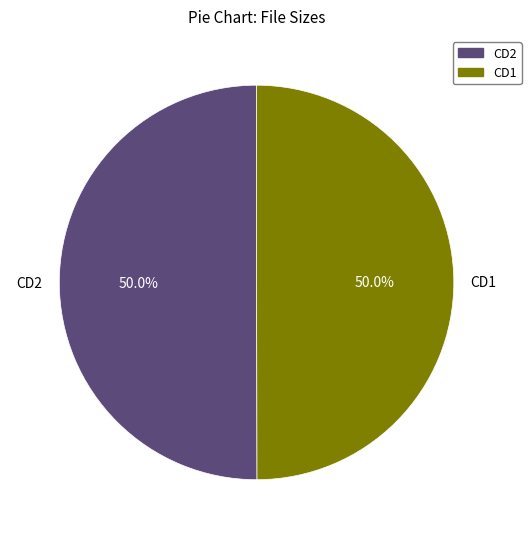

What portion of the pie excludes CD1?

50.0%